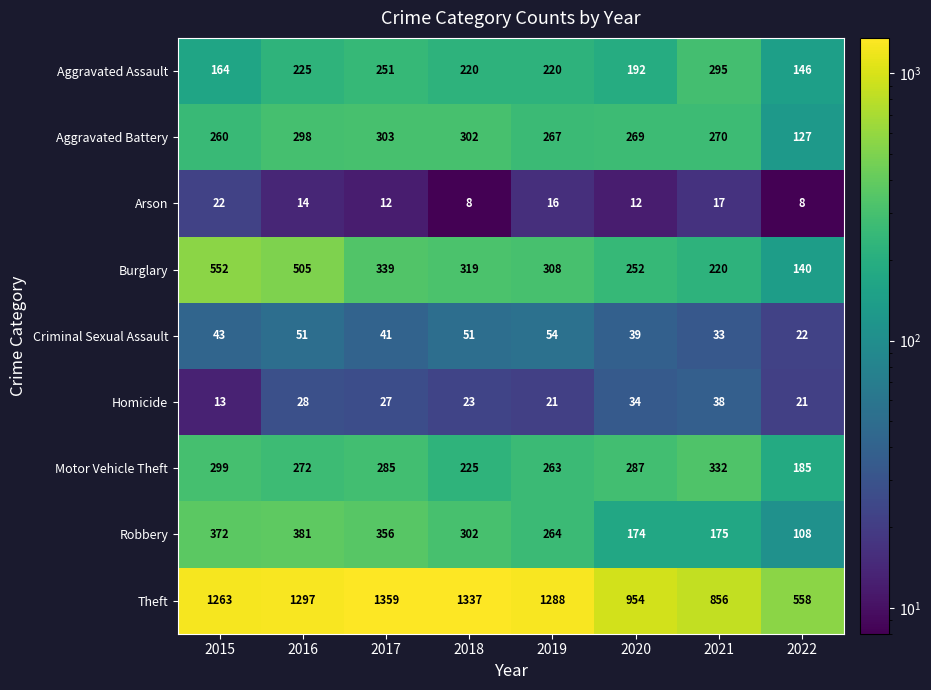

What is the sum of all Arson values?

109